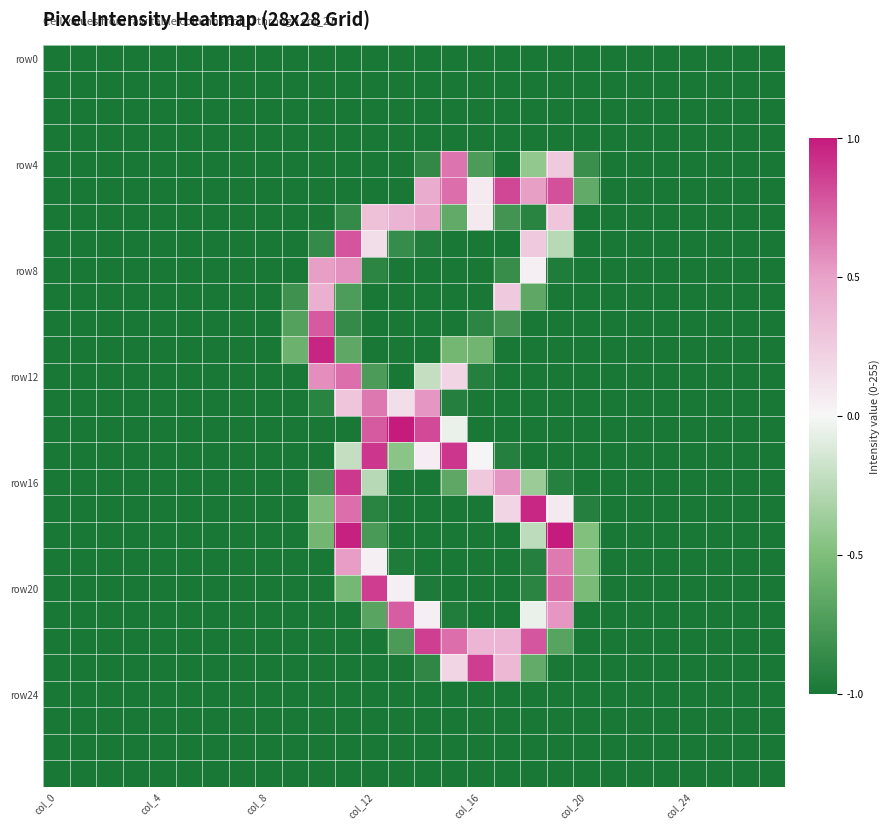

At which category does the chart reach its peak across all series?

13